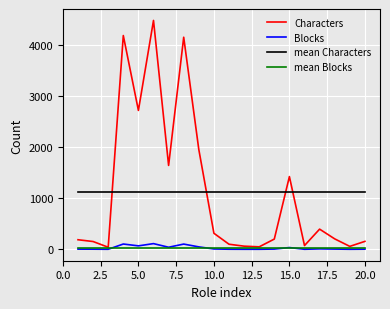

True or false: Characters and mean Characters intersect in this chart.

True